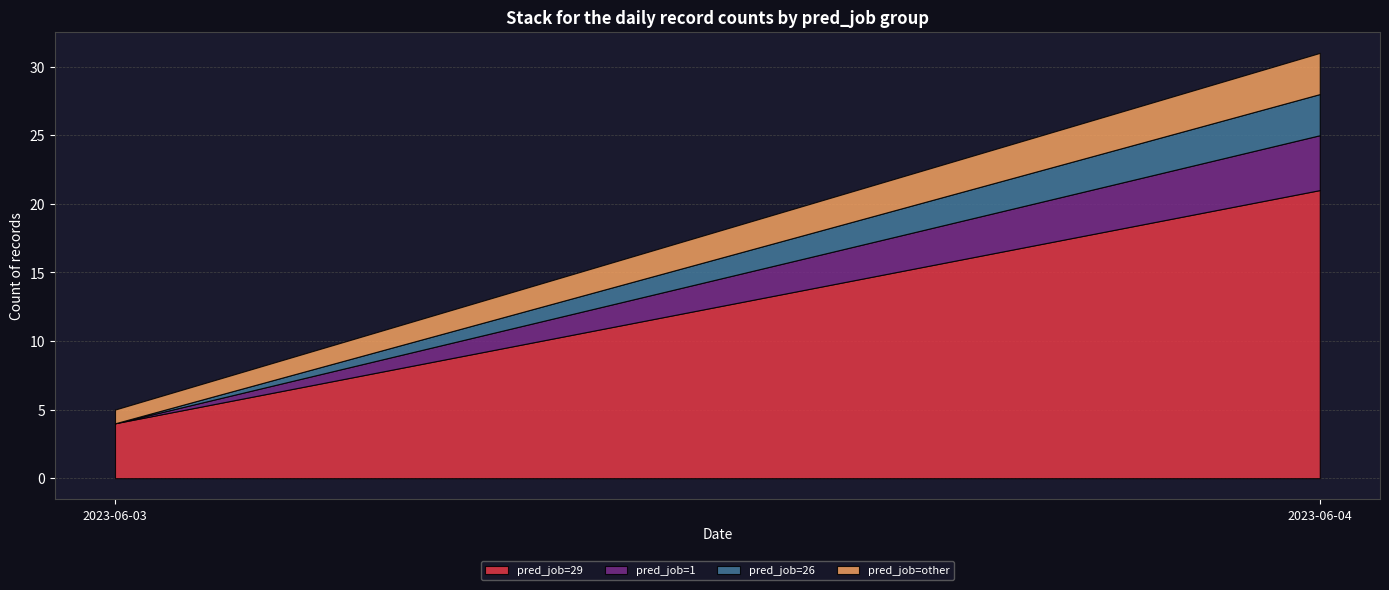

Is it true that id equals 55 at 2023-06-04?

False